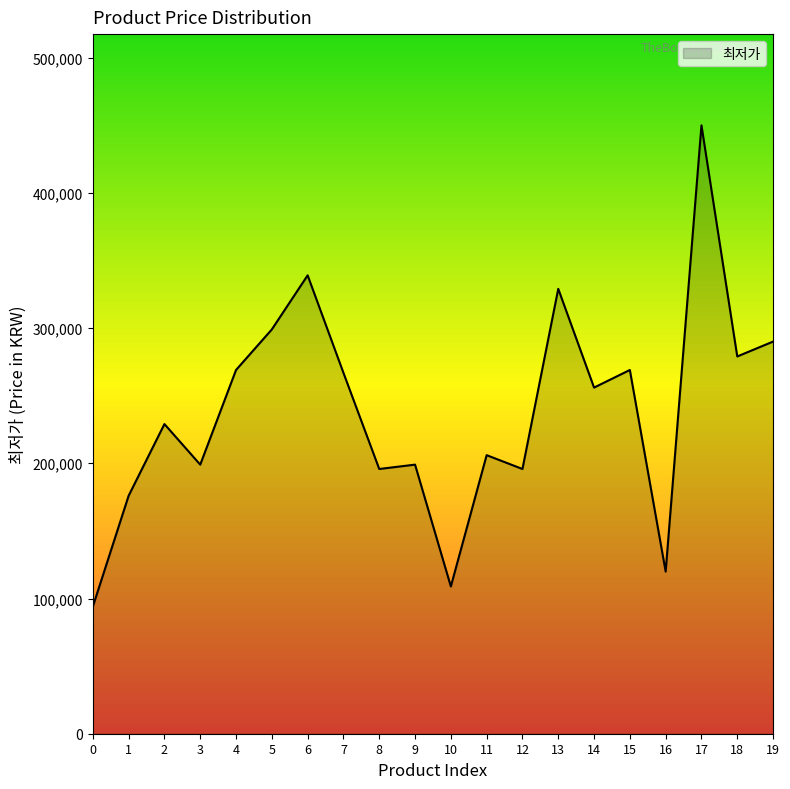

Reading left to right, list all the values displayed in this chart.

0=94000	1=176000	2=229000	3=199000	4=269000	5=299000	6=339000	7=266900	8=195780	9=199000	10=108900	11=206000	12=195780	13=329000	14=255990	15=269000	16=119900	17=449900	18=279000	19=290000